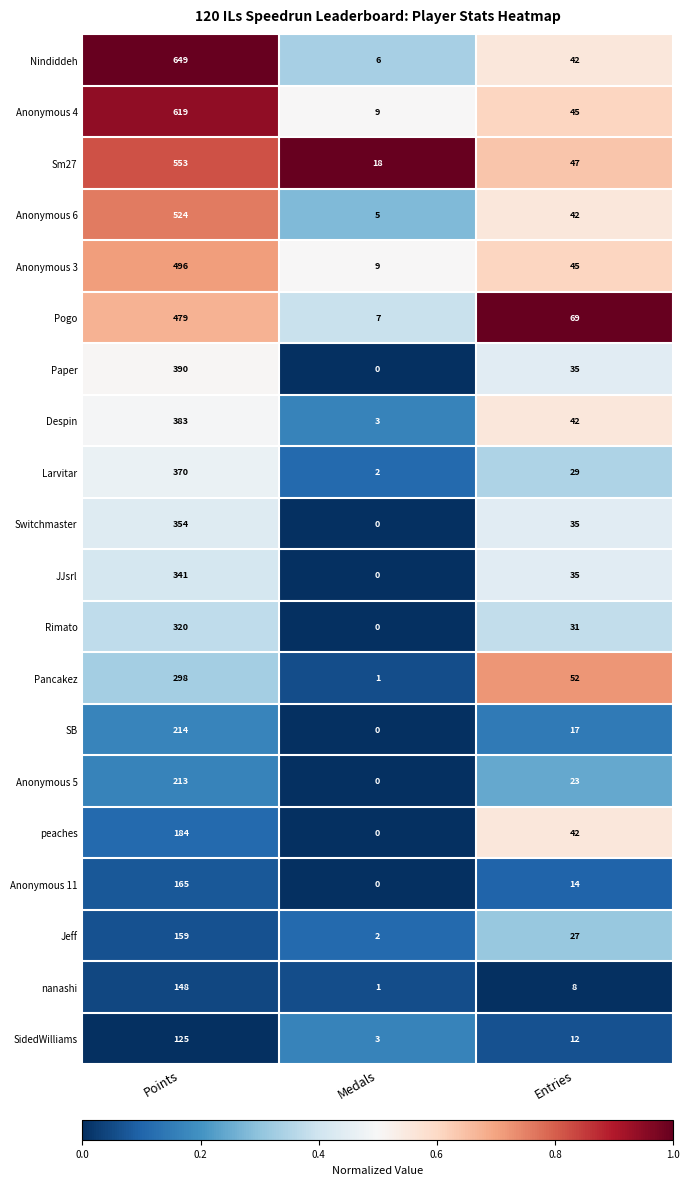

Count the number of data series in this chart.

20